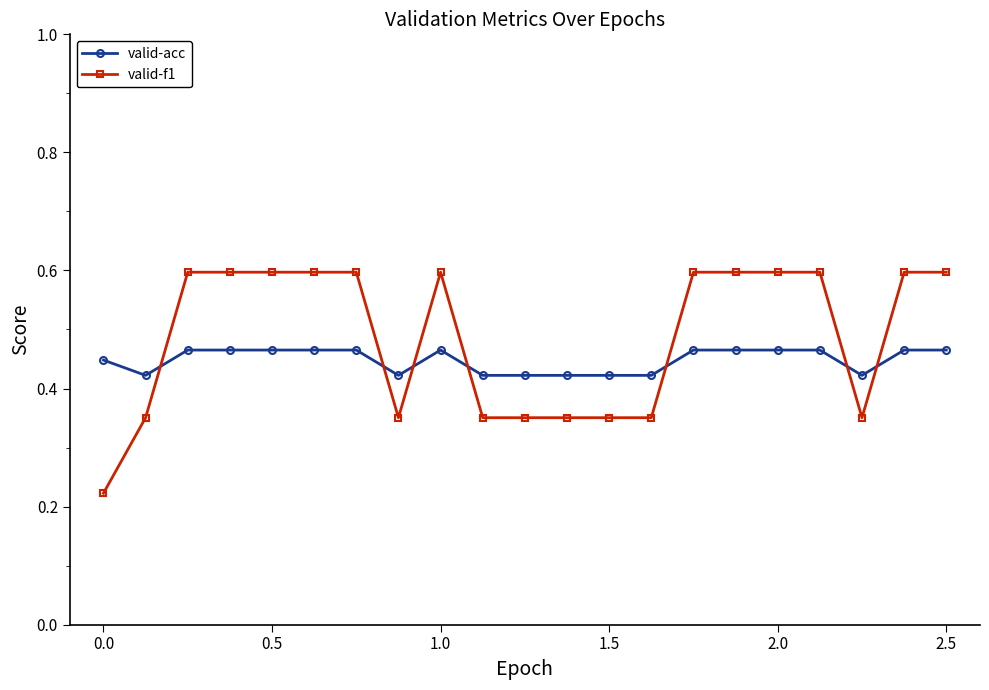

What is the greatest value displayed?

0.6